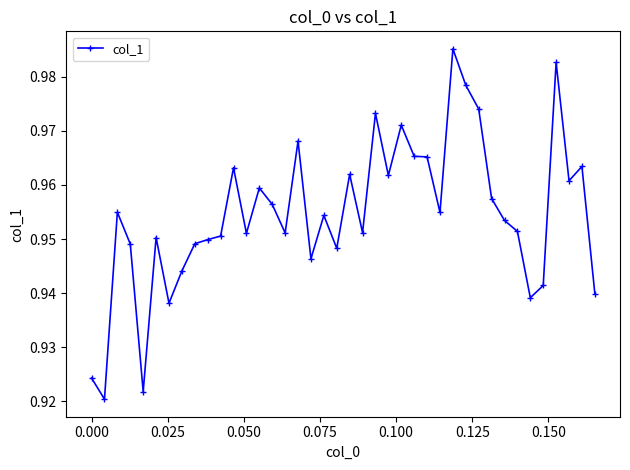

Count the values in the range 0 to 1.

40